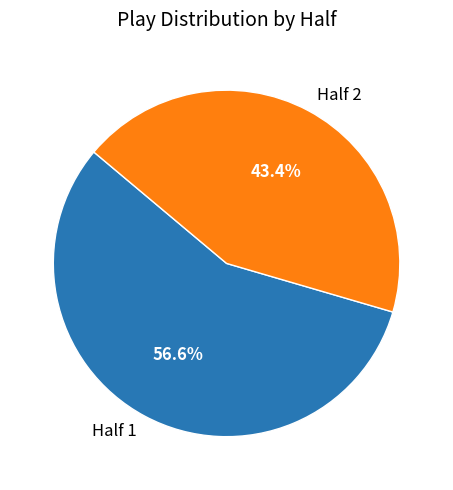

Is Half 1 the majority of the pie?

Yes